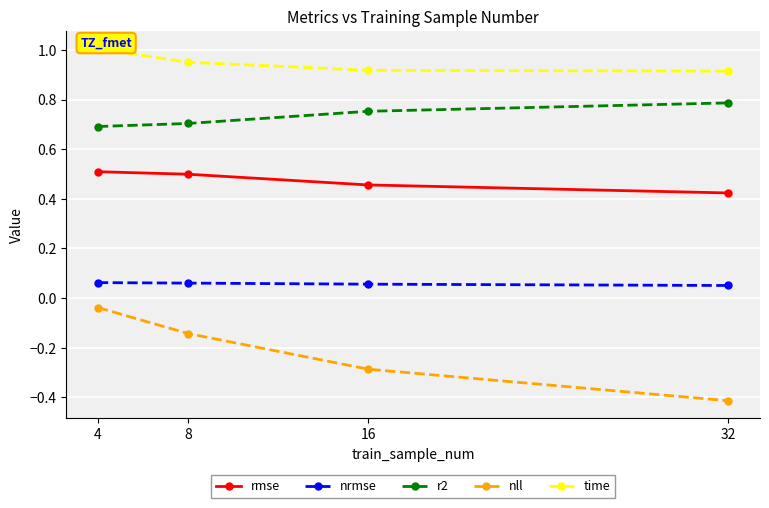

Rank the series at 4 from highest to lowest value.

time, r2, rmse, nrmse, nll